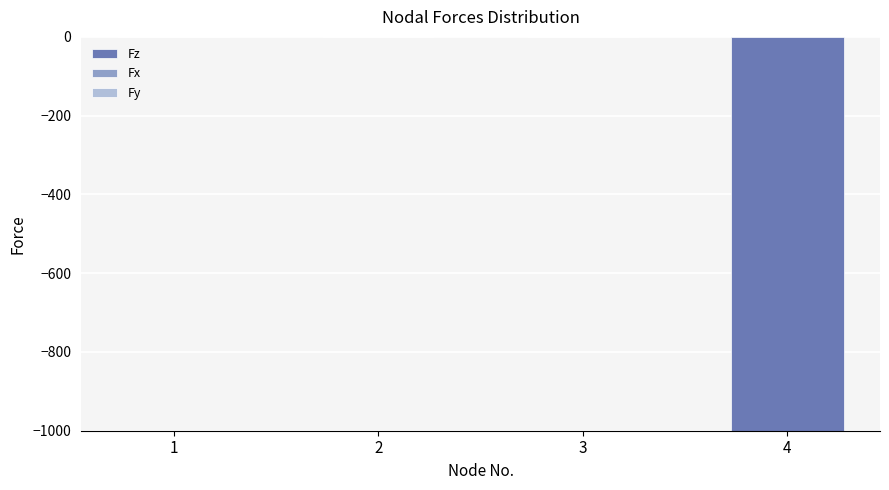

What is the sum of all values?

-1000